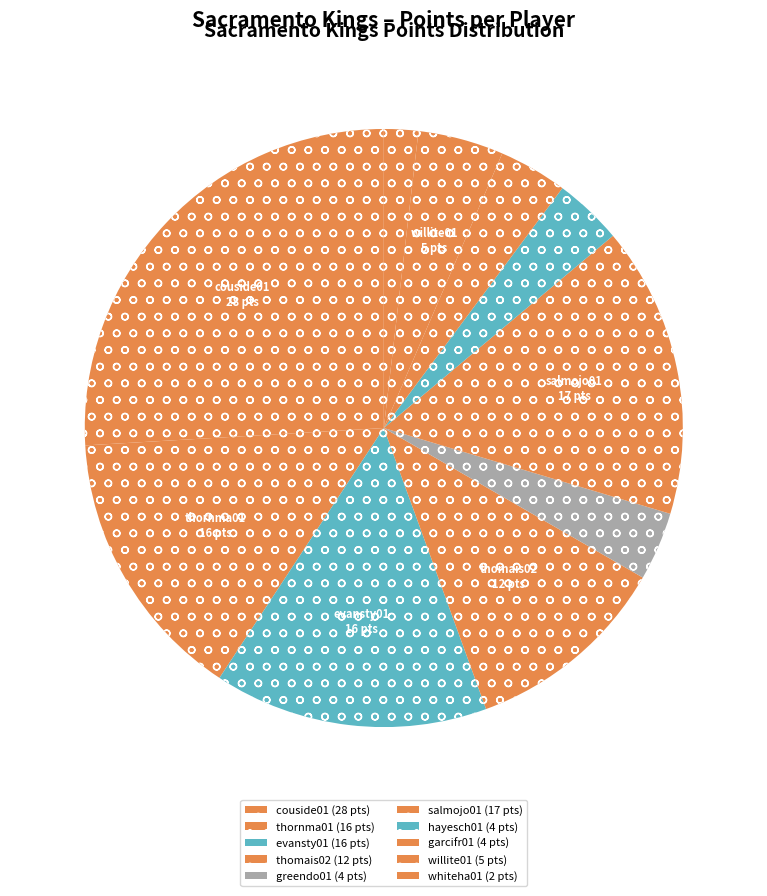

Count the number of slices in the pie.

10